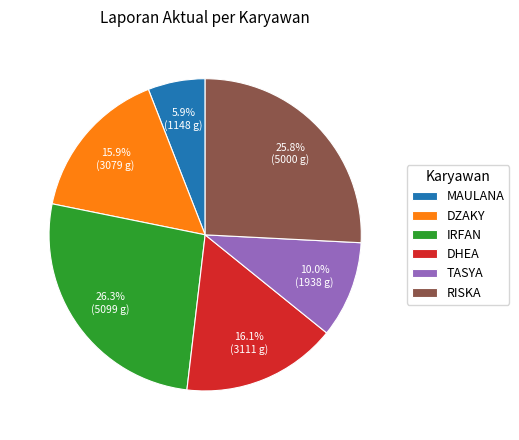

Between IRFAN and DHEA, which is larger?

IRFAN